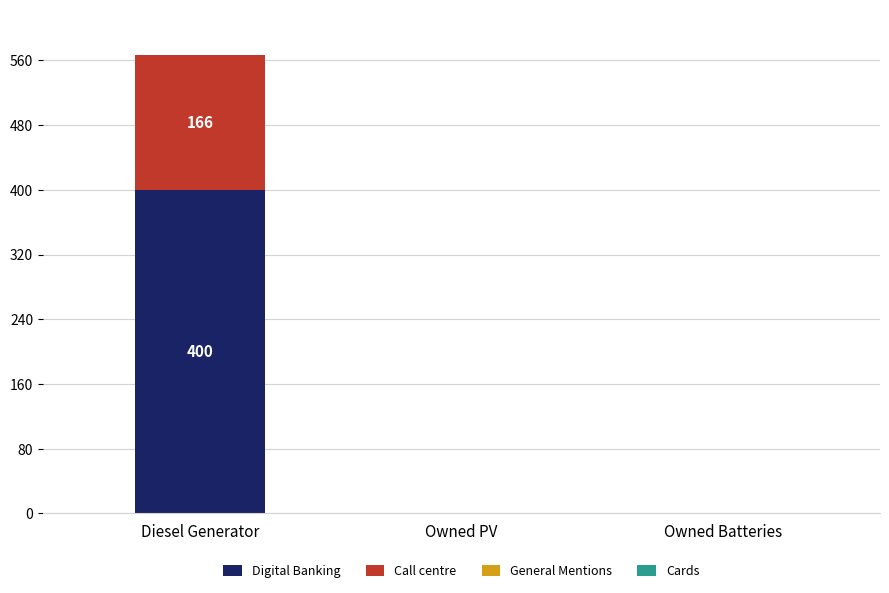

At which category is the sum across all series the highest?

Diesel Generator